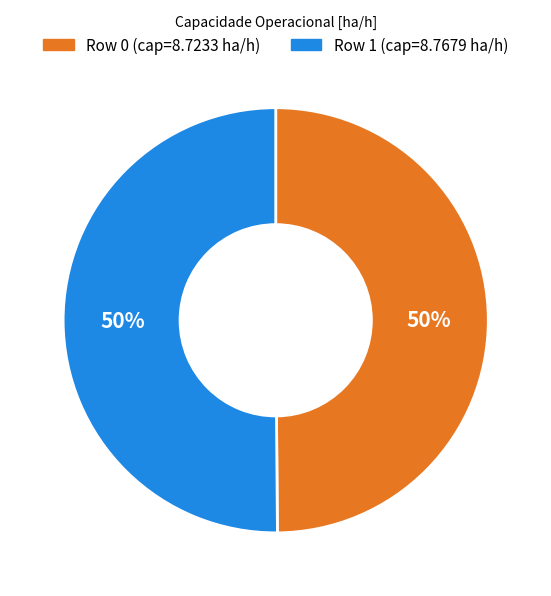

To the nearest percent, what is the average slice percentage?

50%